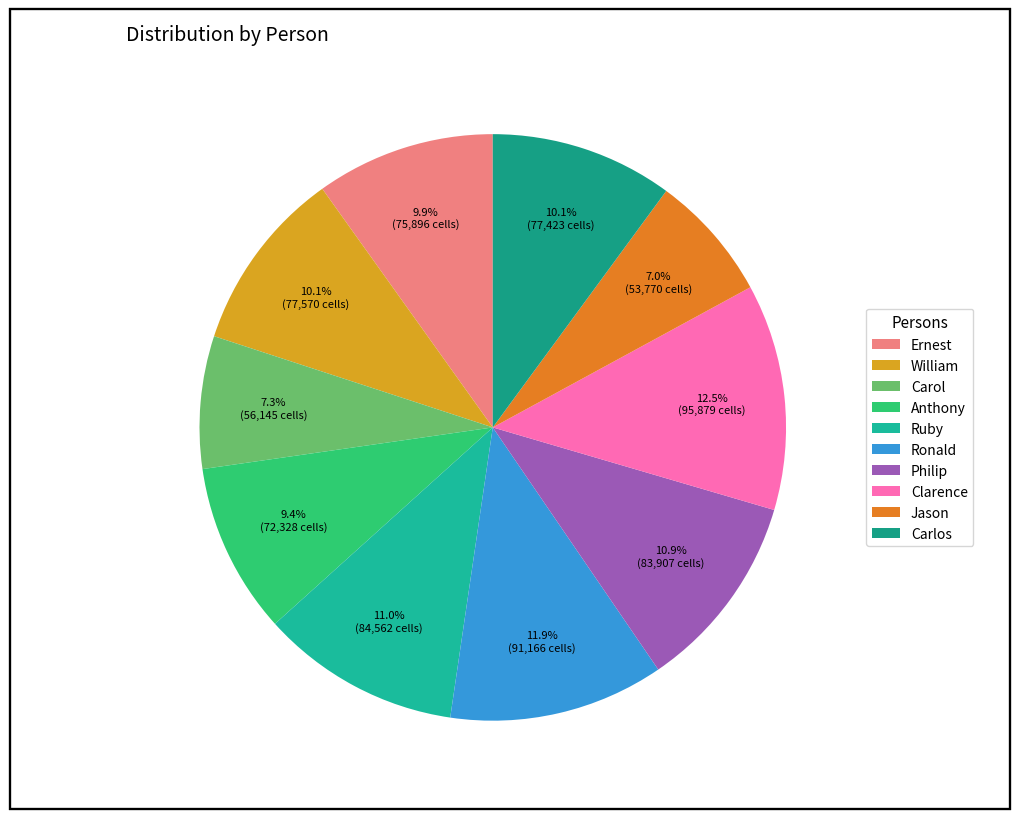

What percentage is the Clarence slice, to the nearest percent?

12%